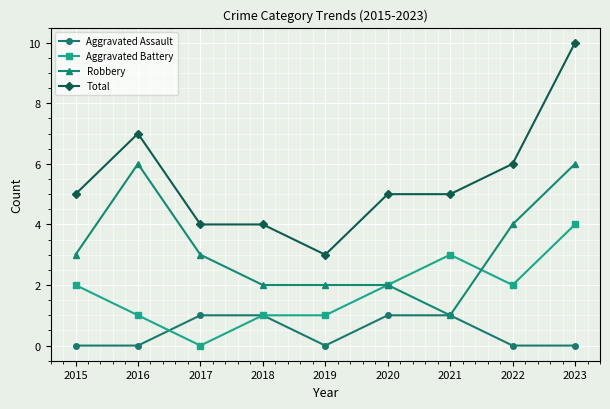

At which category does Robbery reach its first local peak?

2016